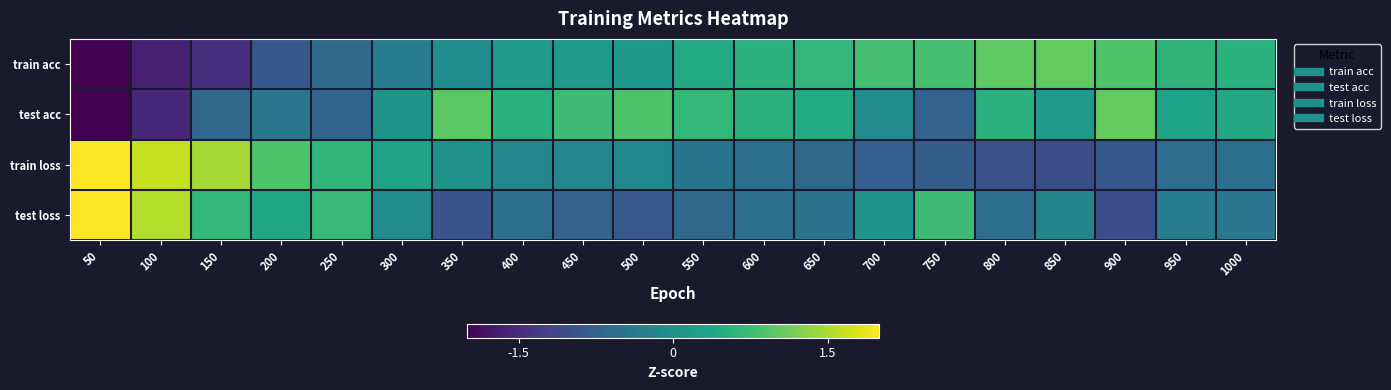

At which category does the chart reach its minimum across all series?

50